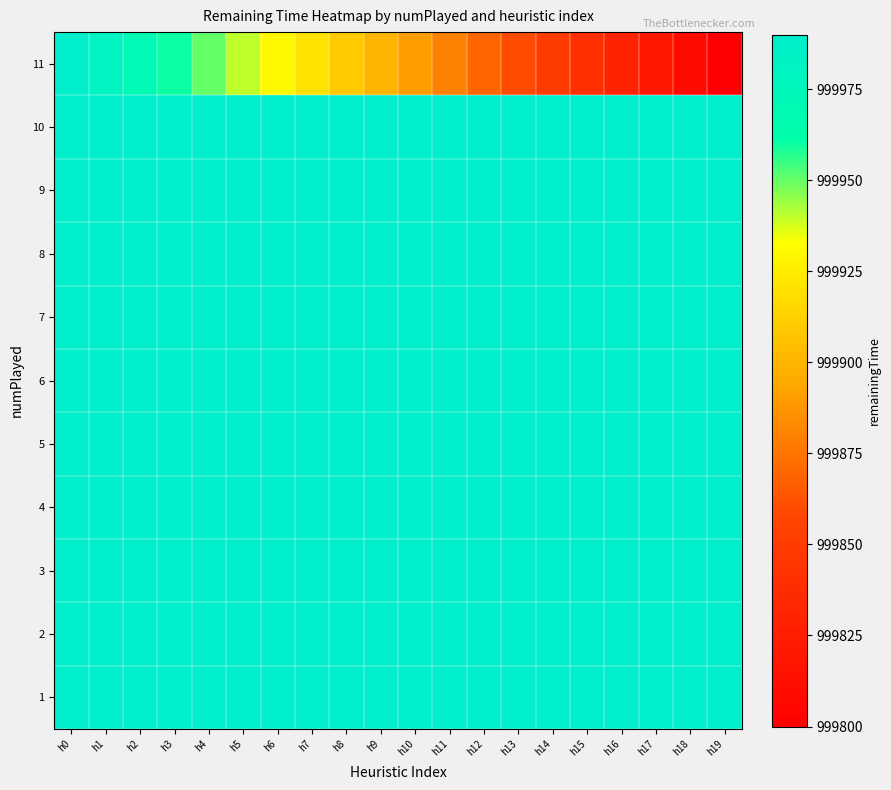

What is the total value across all series at h18?

10999710